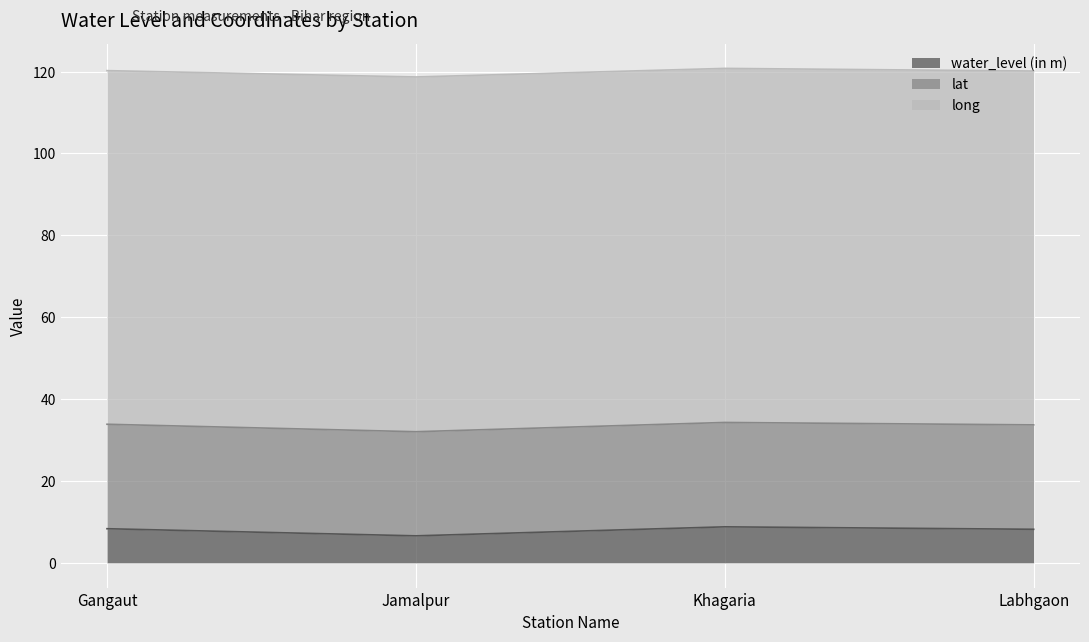

What is the difference between the highest and lowest values at Khagaria?

77.7